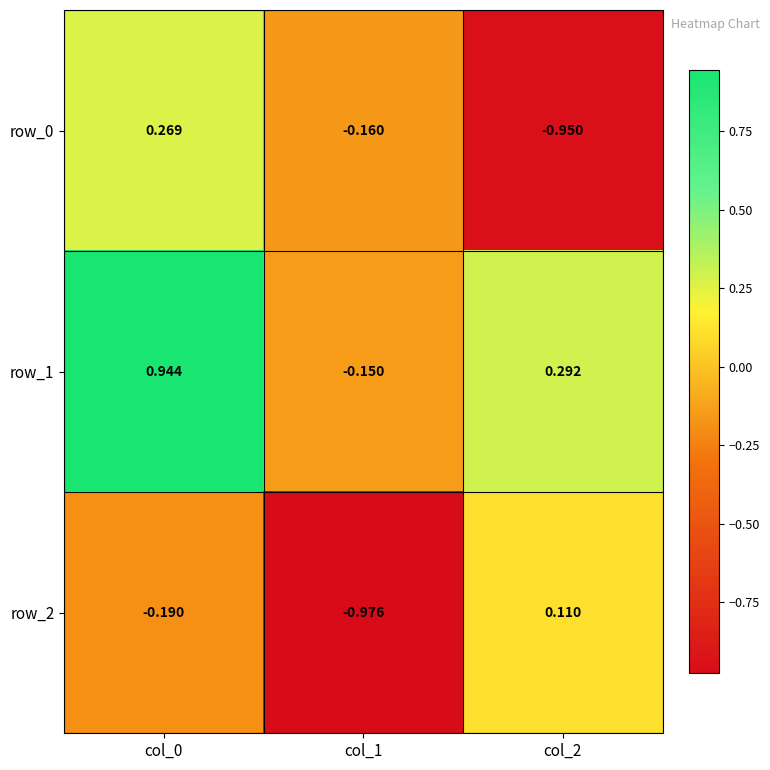

List the series in order of their peak value, highest first.

row_1, row_0, row_2